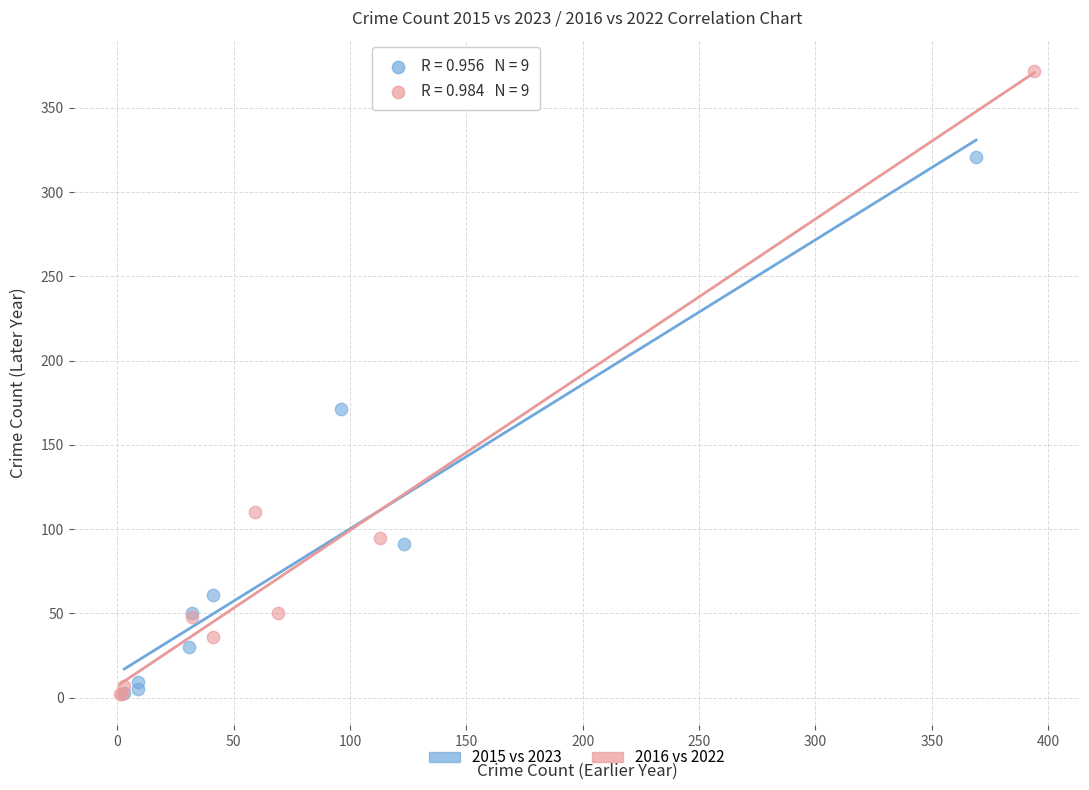

Which series contains the highest Y value?

2016 vs 2022